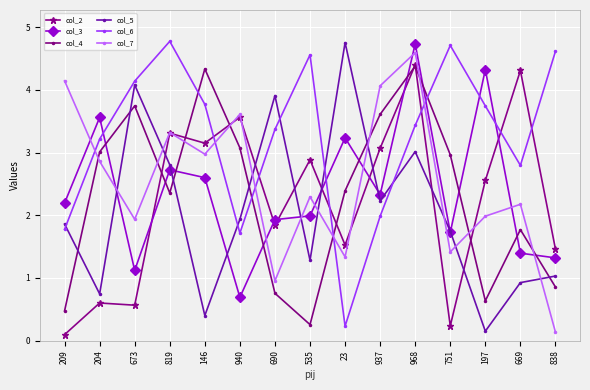

What is the spread (max minus min) of values at 669?

3.4